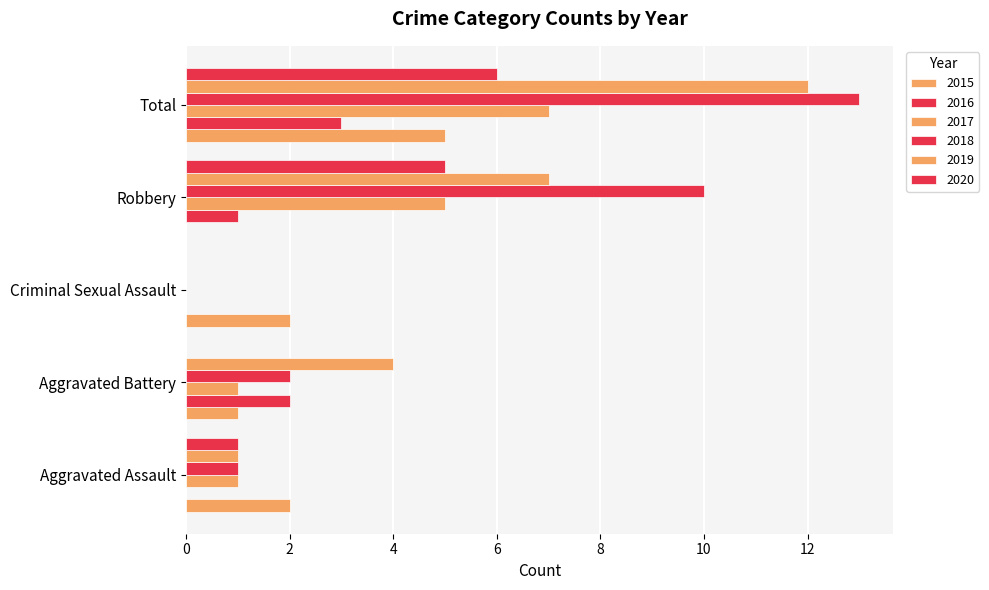

What position from the left is Robbery?

4